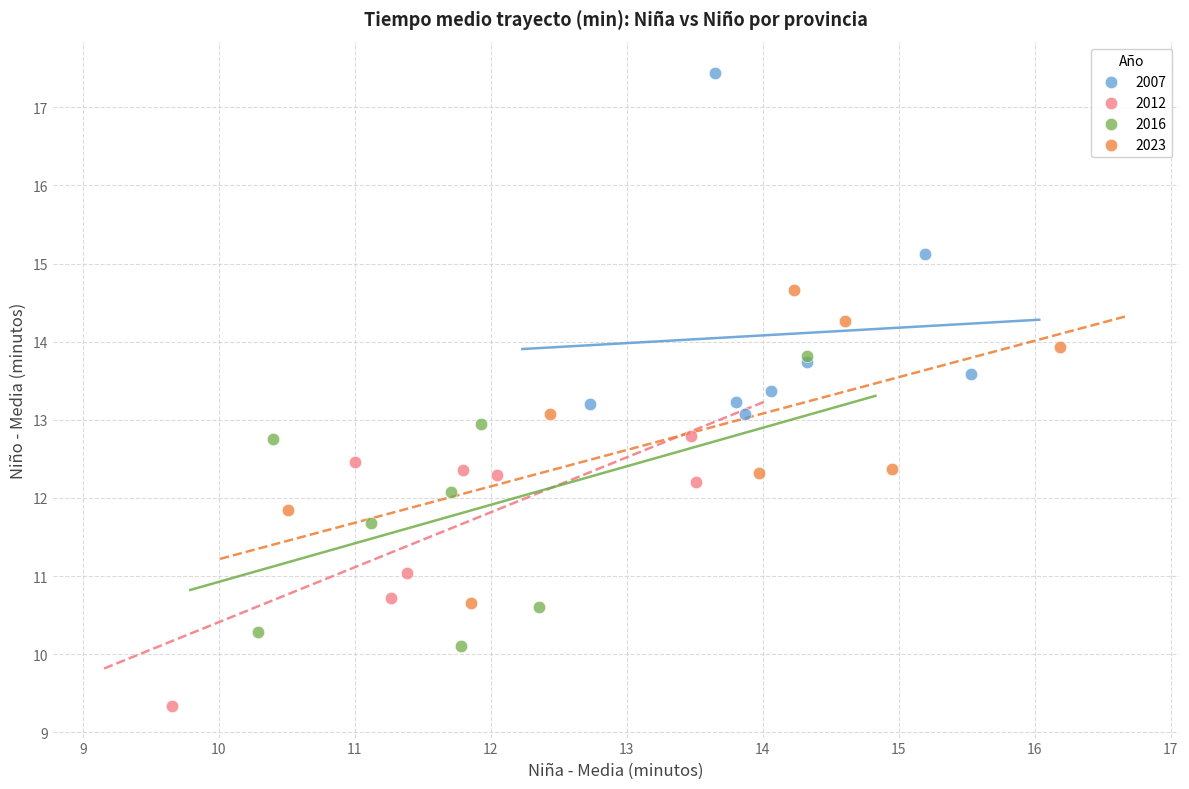

Which series contains the highest Y value?

2007